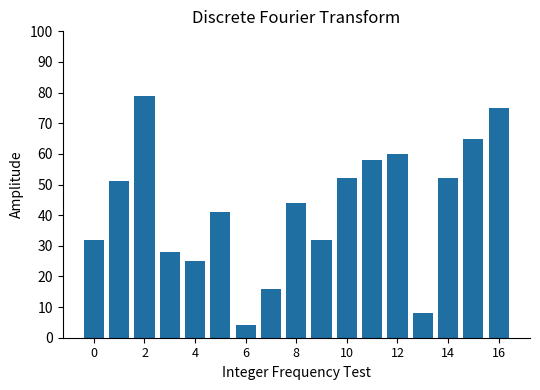

What is the value of the 1st bar from the left?

32